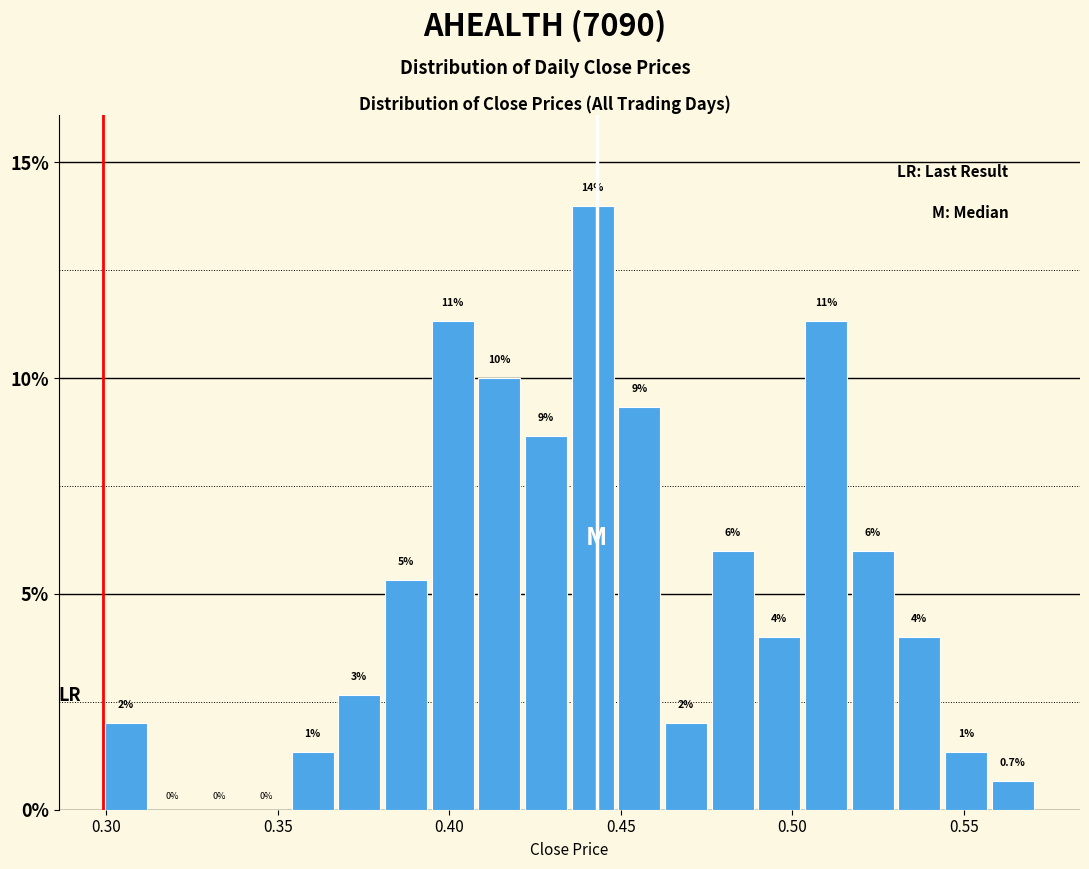

Read against the x-axis, roughly where is the centre of the tallest bar?

0.440